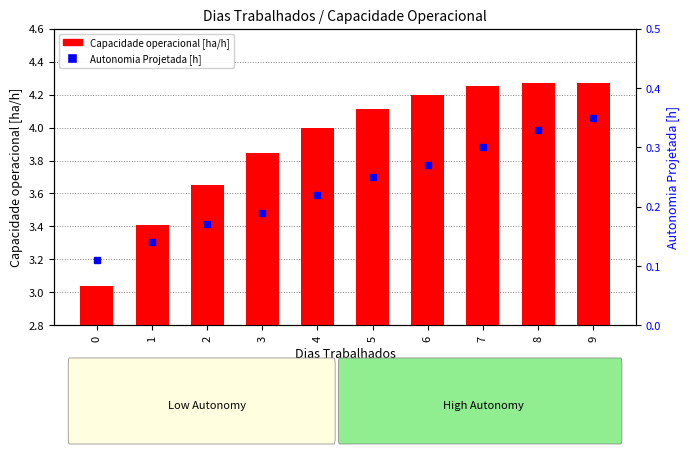

What is the average value?

3.9